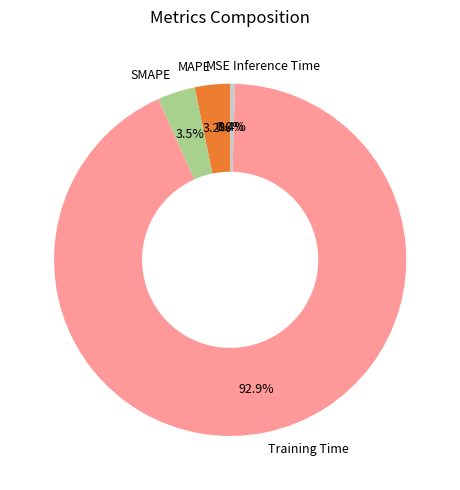

Is the sum of MAPE and Inference Time greater than half?

No